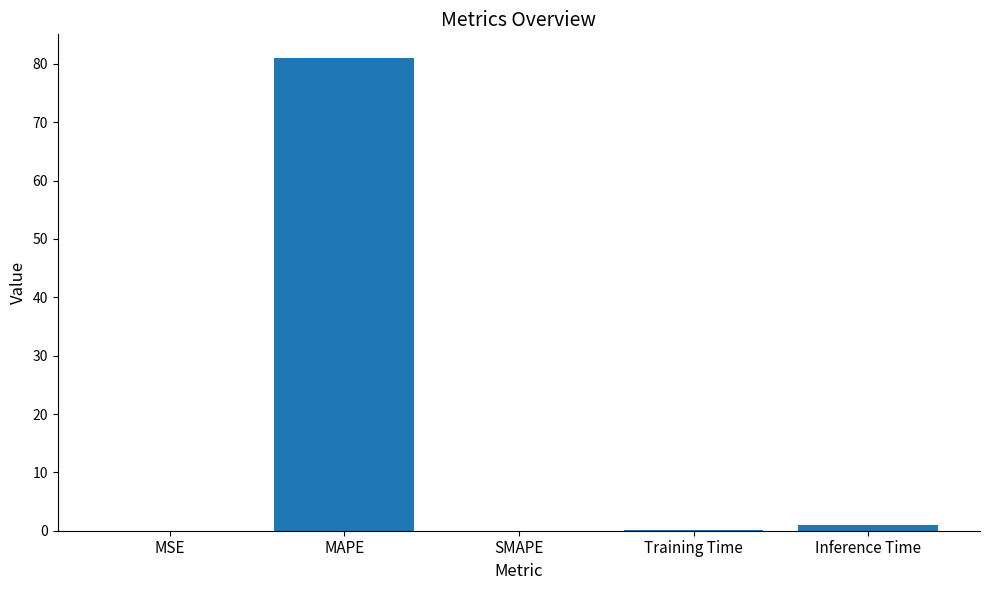

How many distinct data groups are displayed?

1